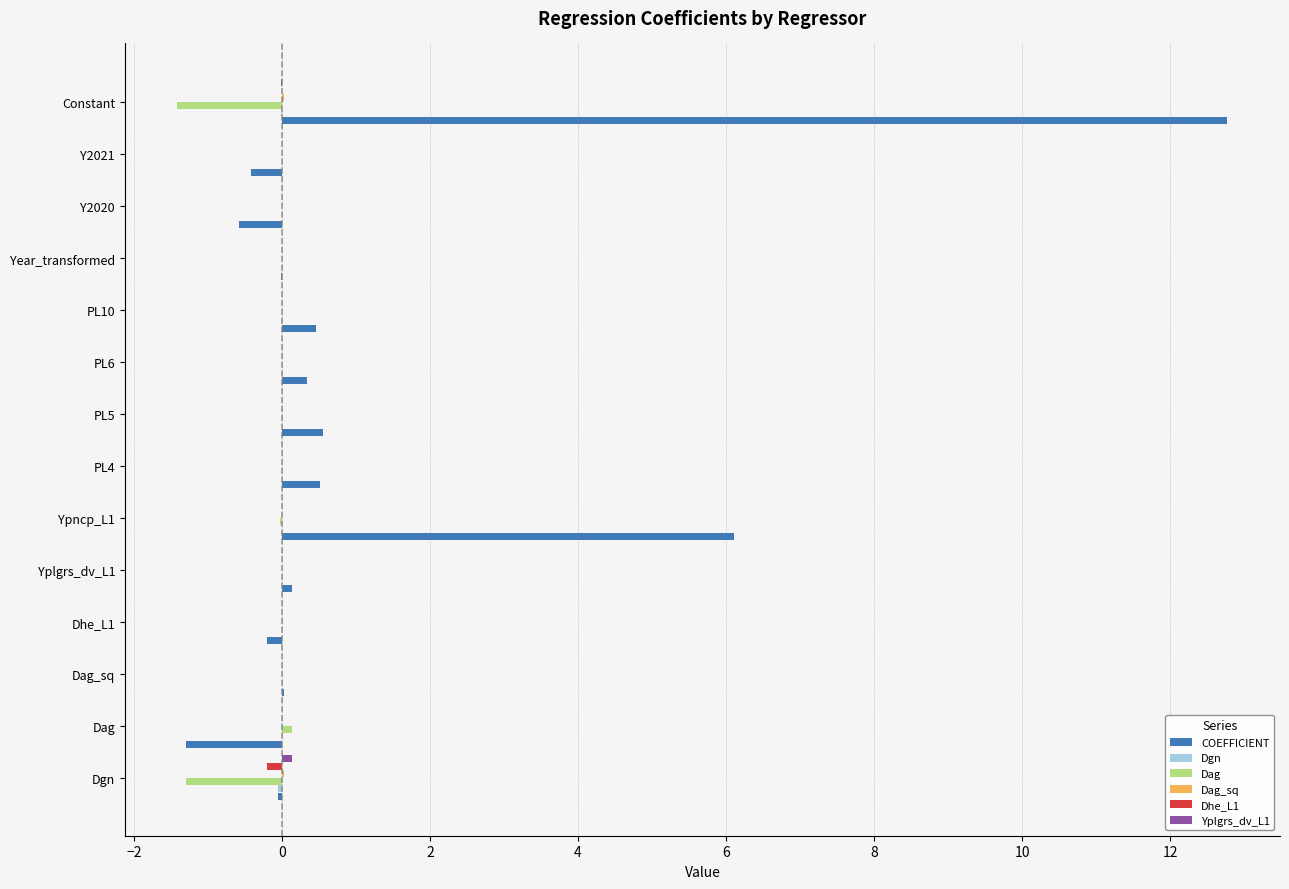

Is the value of Dhe_L1 at Constant greater than the value of Dag at PL5?

No